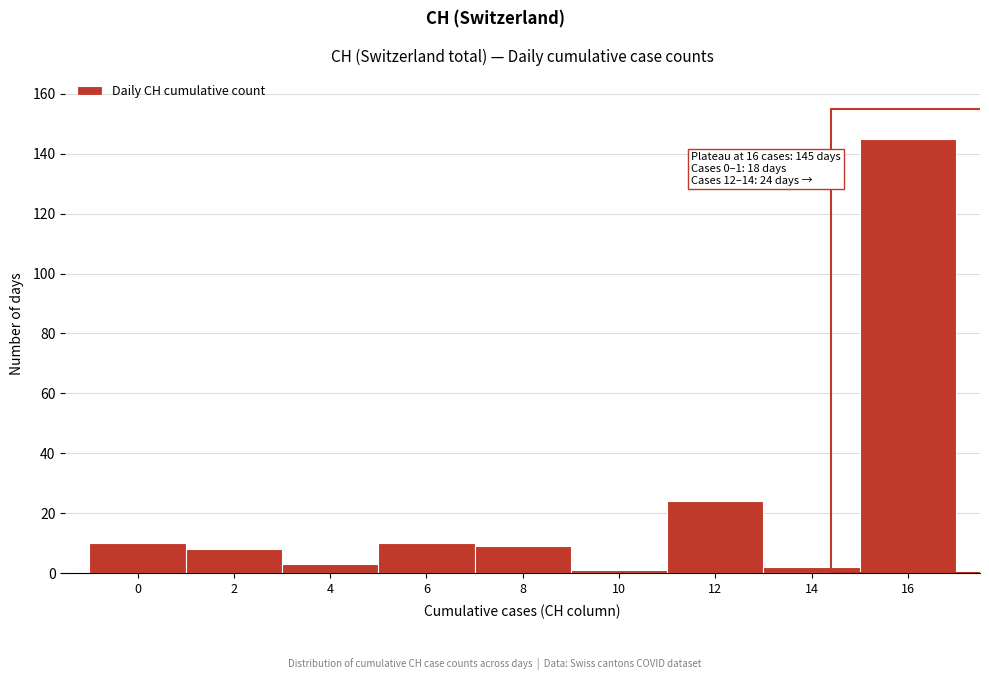

Reading left to right, what are all the values shown in this chart?

10	8	3	10	9	1	24	2	145